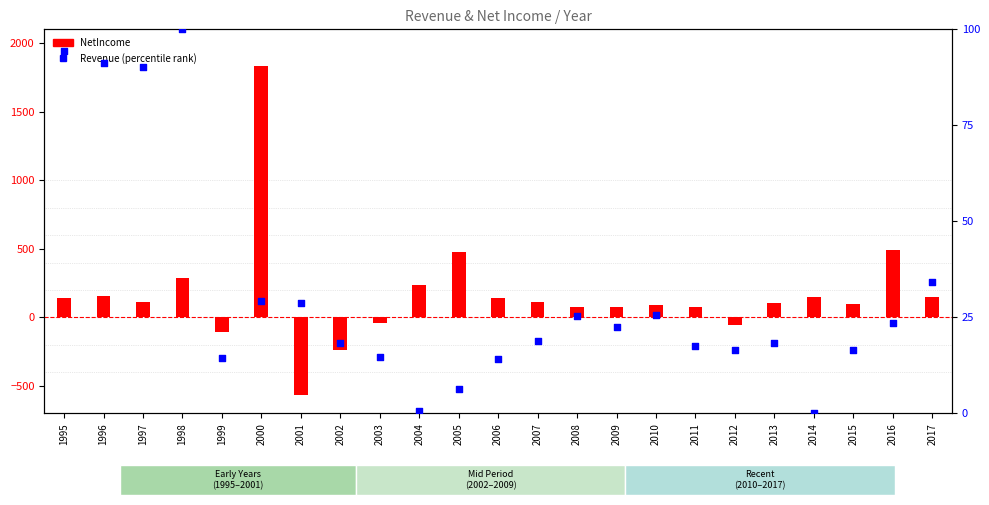

Which series contains the highest Y value?

NetIncome